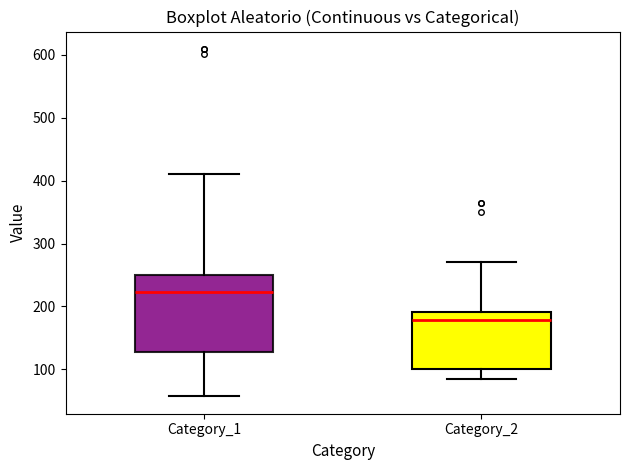

Comparing the boxes themselves (not the whiskers), which one is the tallest?

Category_1